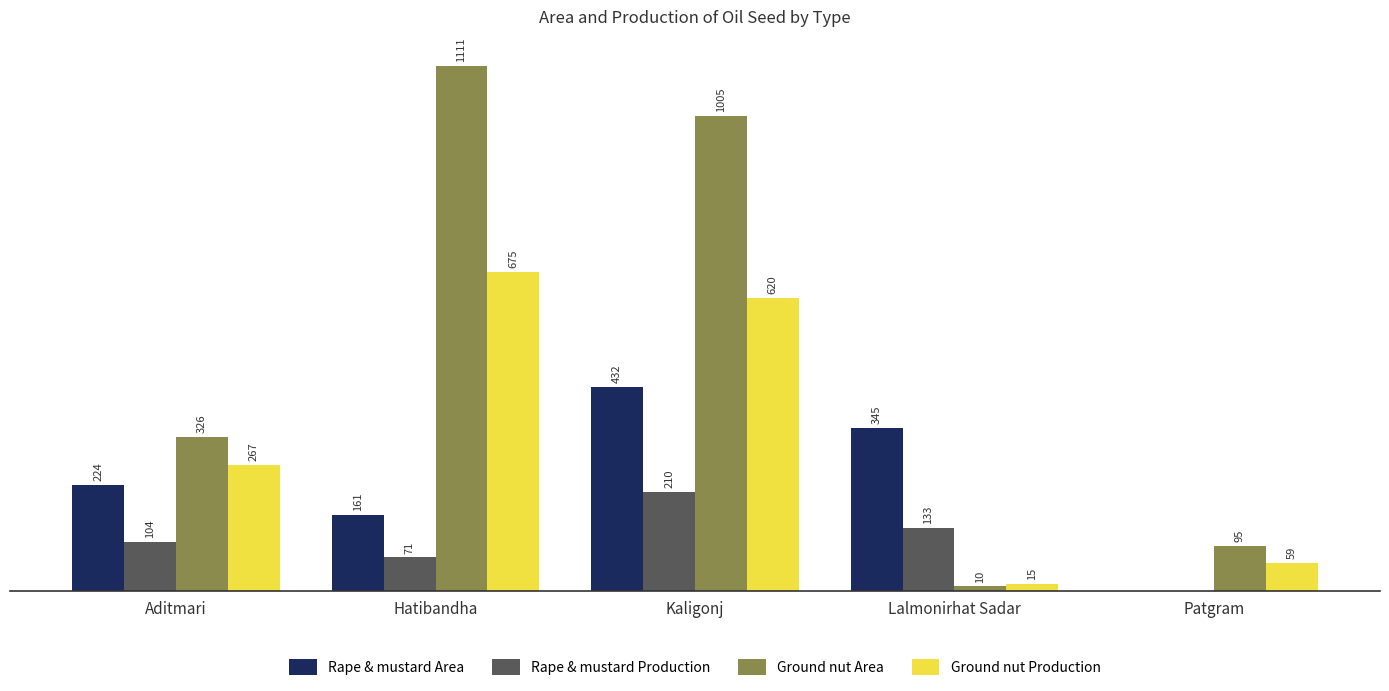

Are the bars grouped side by side (vs. stacked)?

Yes